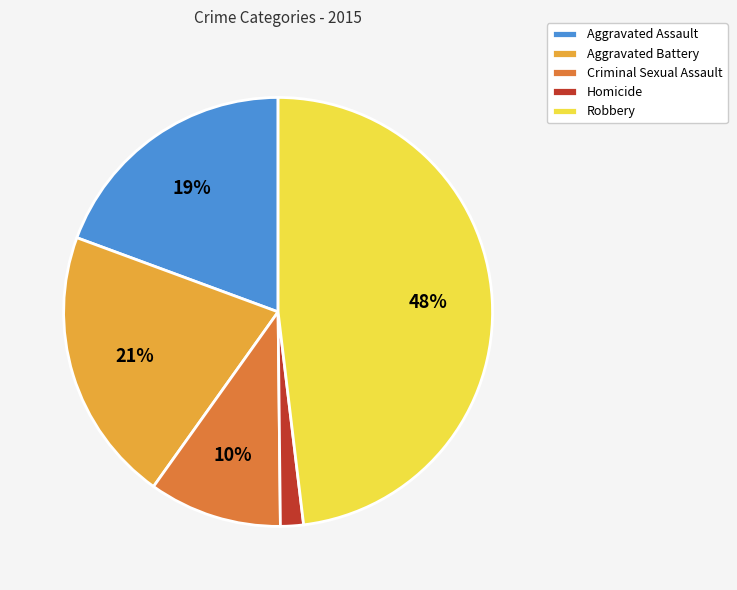

Do Criminal Sexual Assault and Aggravated Battery together represent more than half of the pie?

No